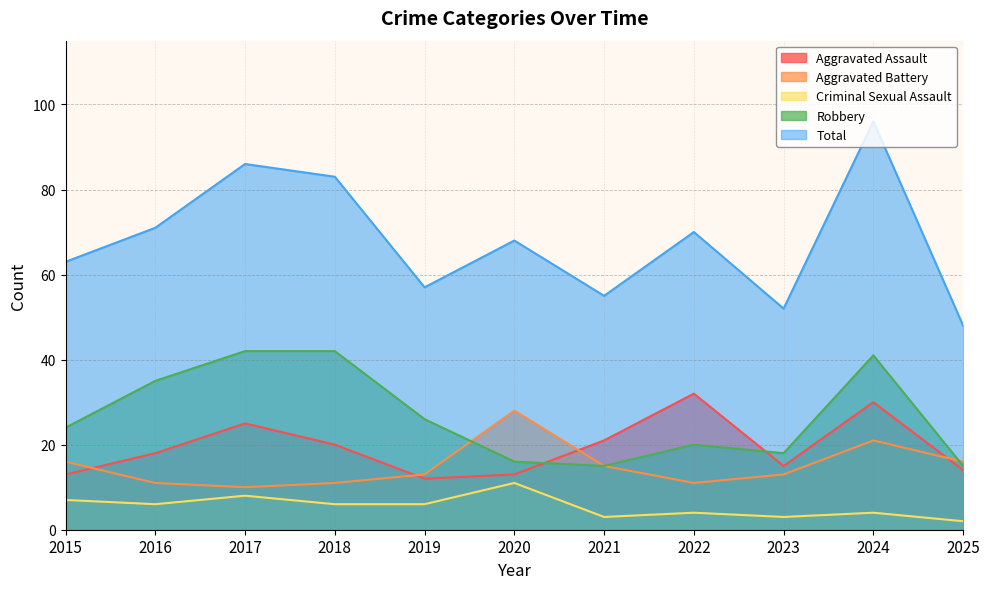

True or false: Total and Criminal Sexual Assault cross at least once.

False